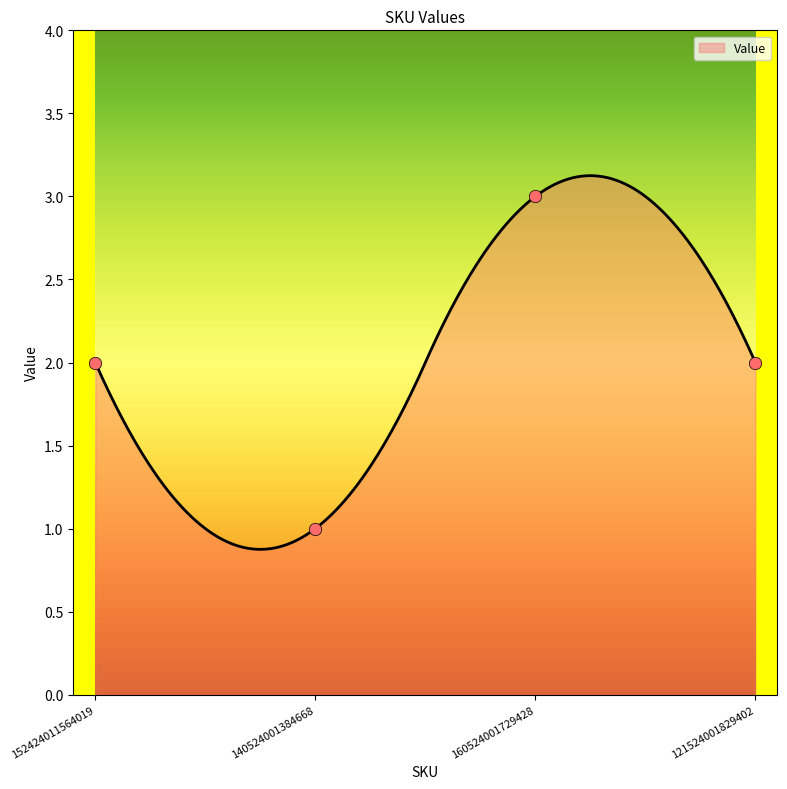

What is the ratio of the value at 121524001829402 to the value at 160524001729428?

0.7